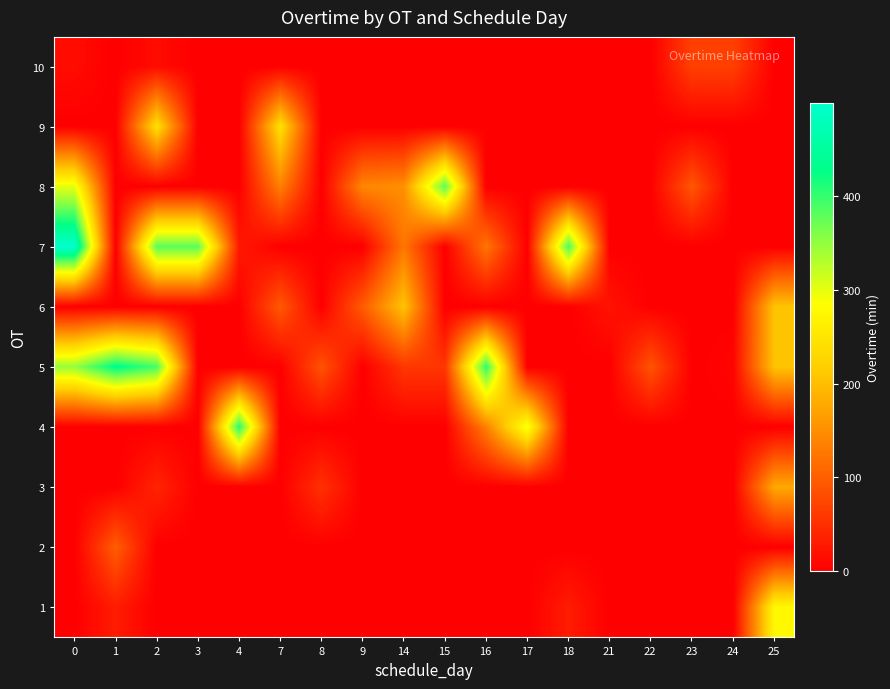

Rank the series at 4 from highest to lowest value.

4, 7, 1, 2, 3, 5, 6, 8, 9, 10